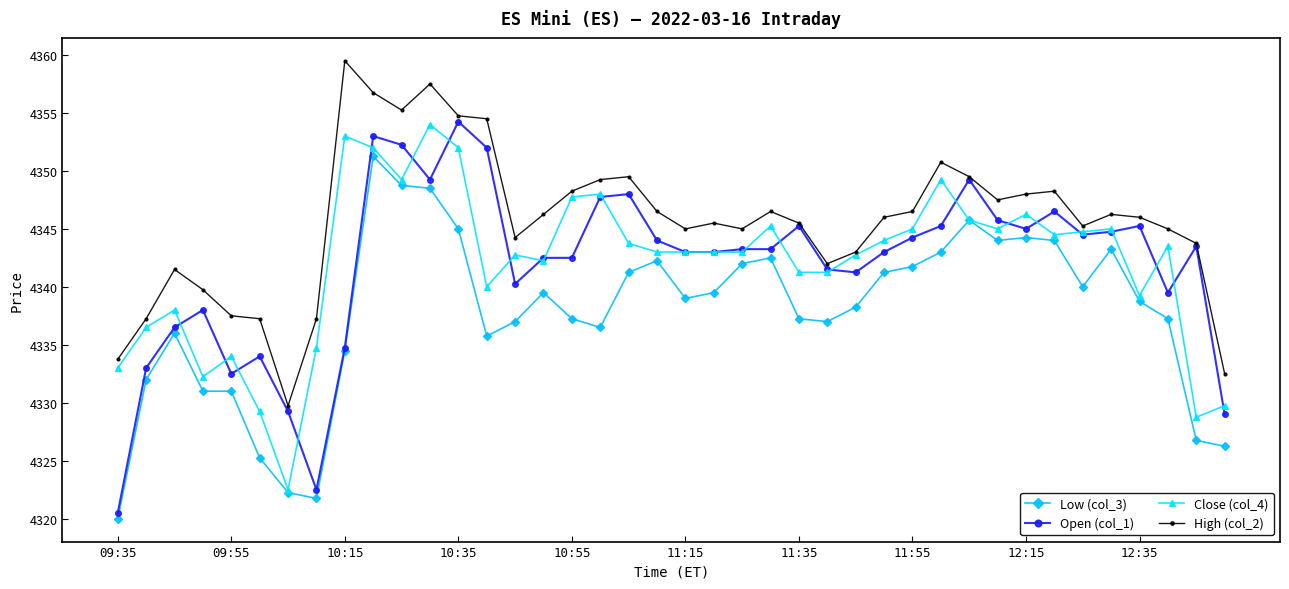

What are all the series names shown in the legend?

Low (col_3), Open (col_1), Close (col_4), High (col_2)